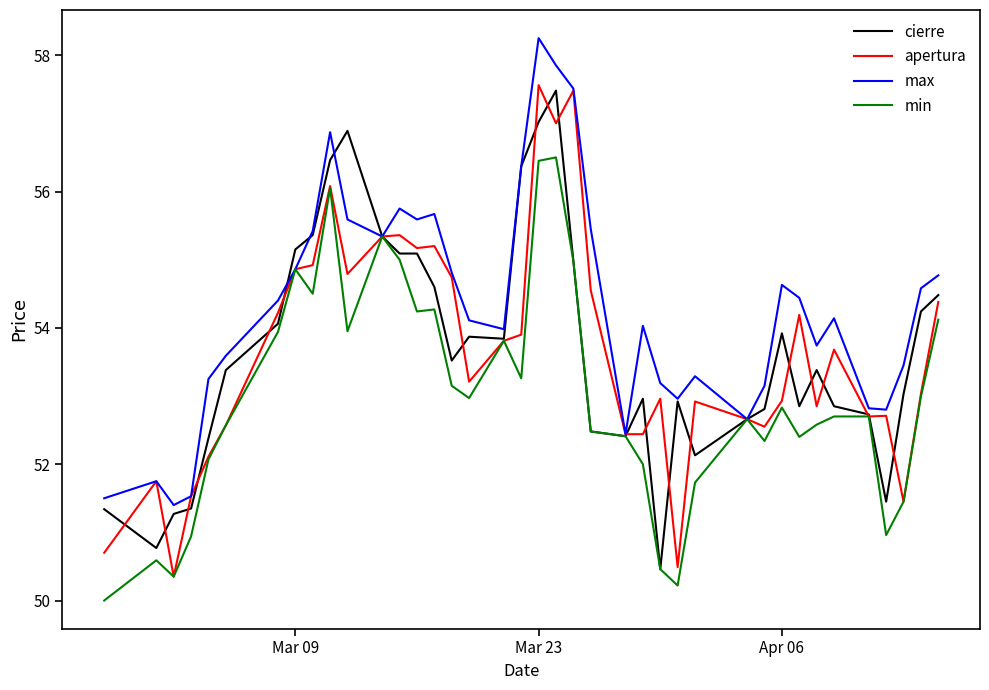

Count the number of data series in this chart.

4